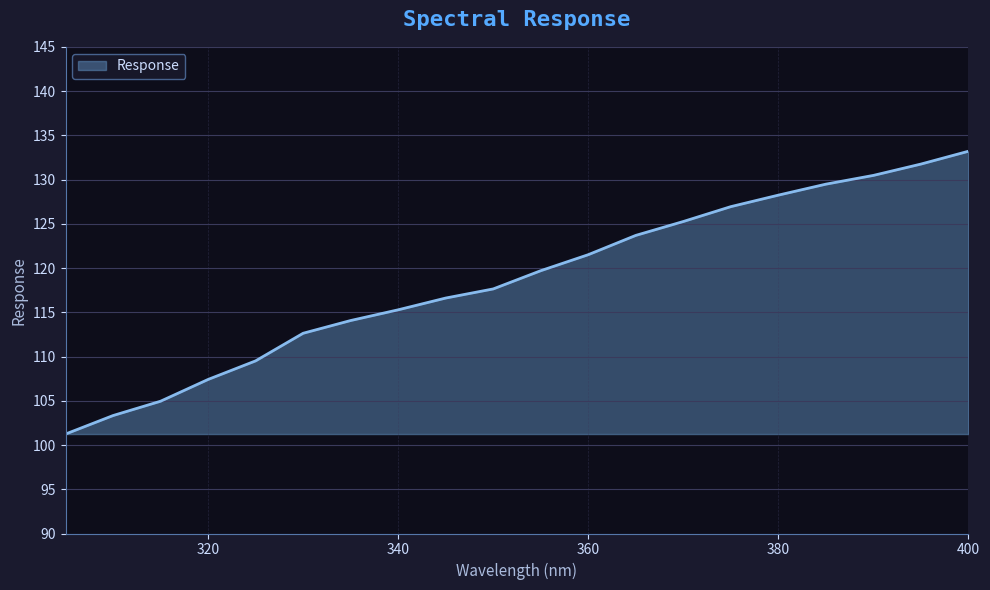

What is the minimum value shown in the chart?

101.2